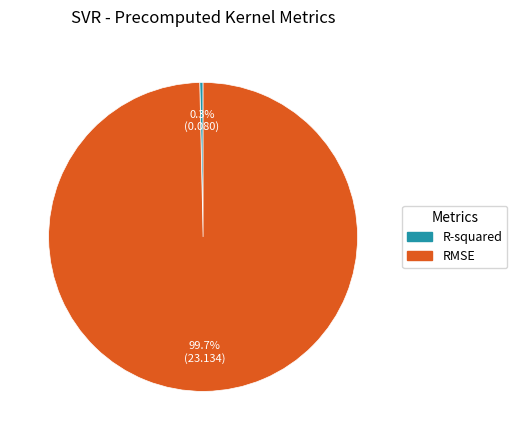

Which slice represents more than half of the pie?

RMSE